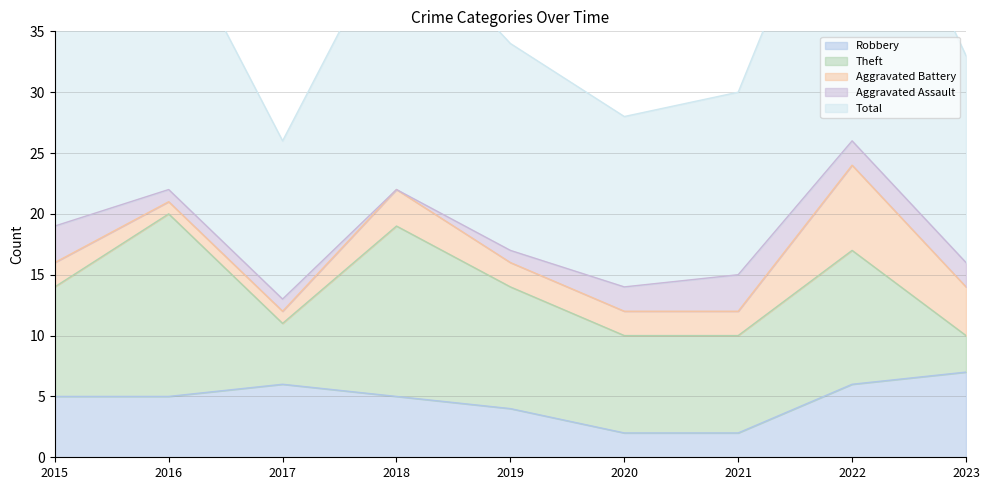

Which category has the lowest value in the Total series?

2017